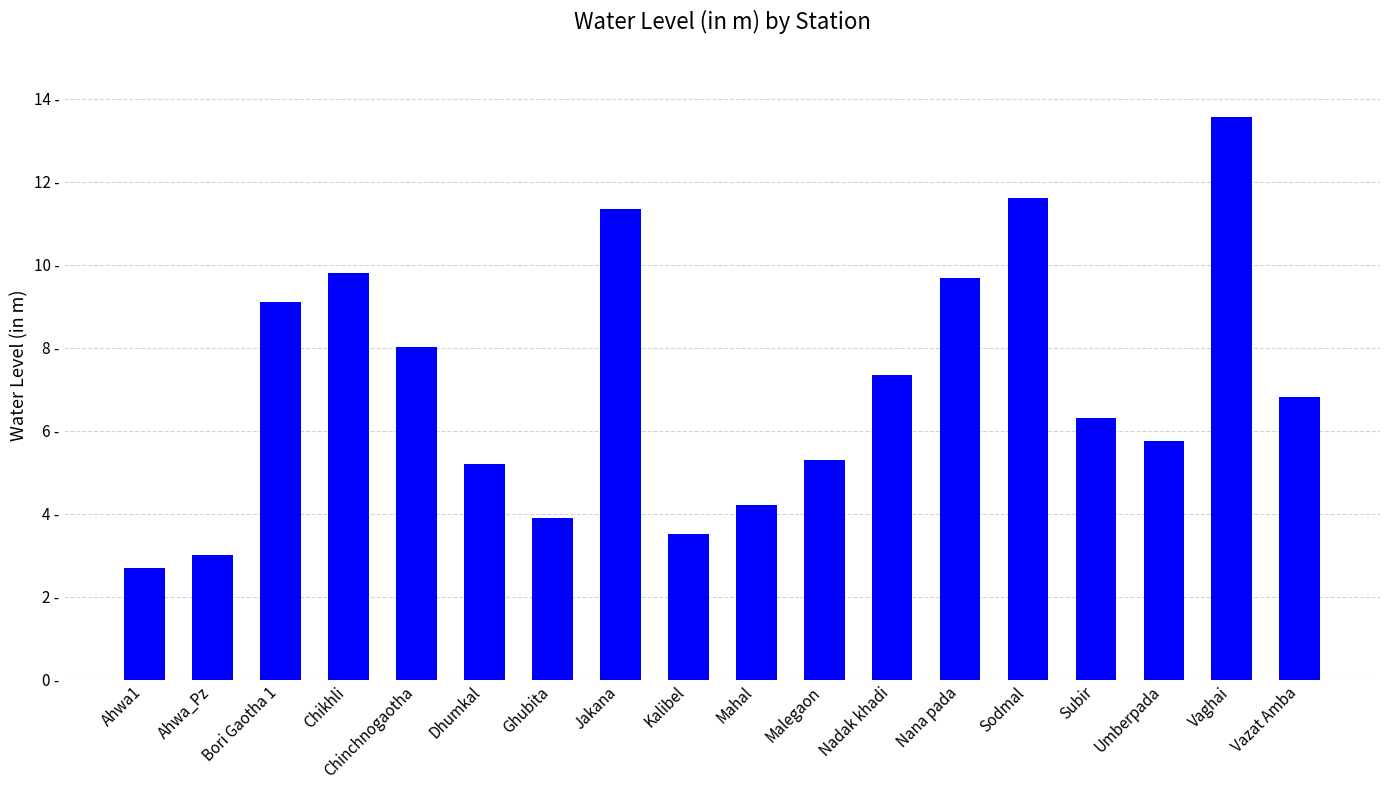

Read the value at Bori Gaotha 1.

9.1